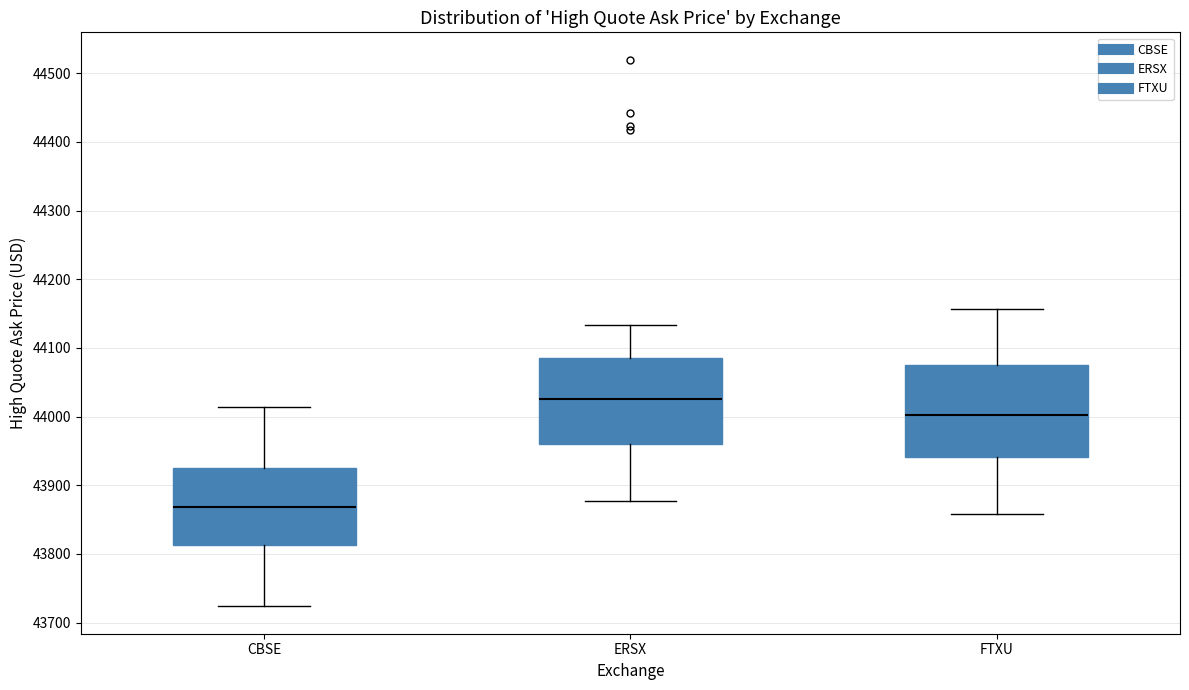

Where is the upper edge of the box for ERSX on the y-axis? The values are not printed on the chart, so give them approximately, as read against the axis.

44080